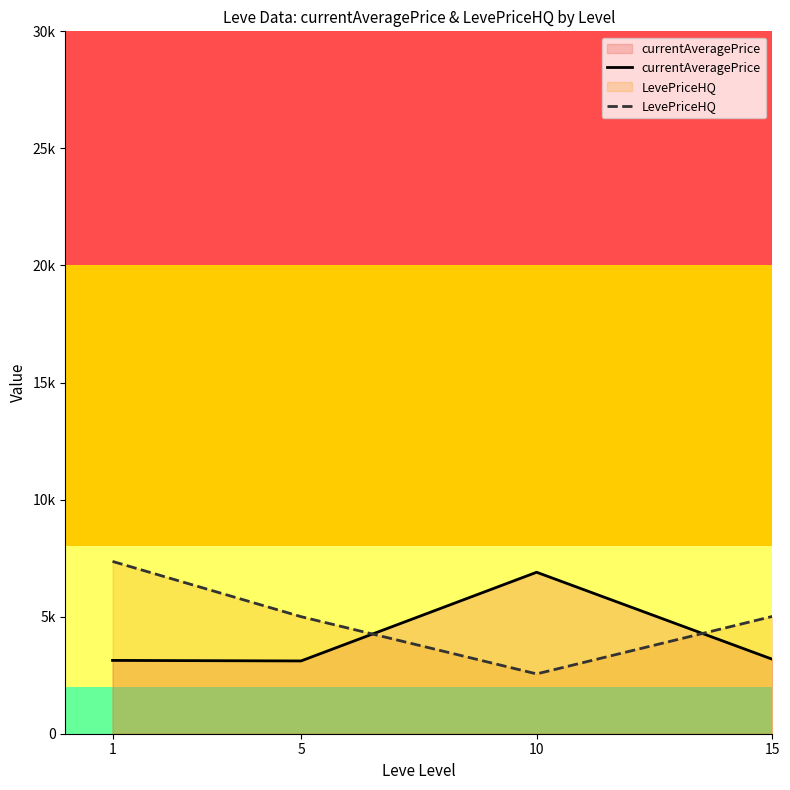

Rank the categories by currentAveragePrice value from highest to lowest.

10, 15, 1, 5